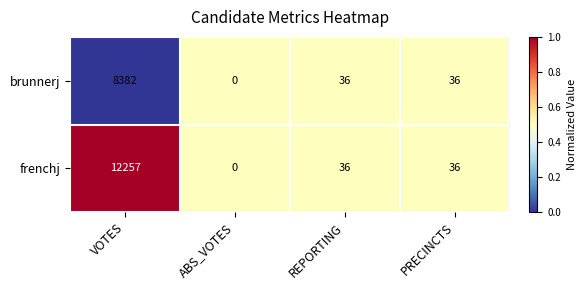

Read the brunnerj value at PRECINCTS.

36